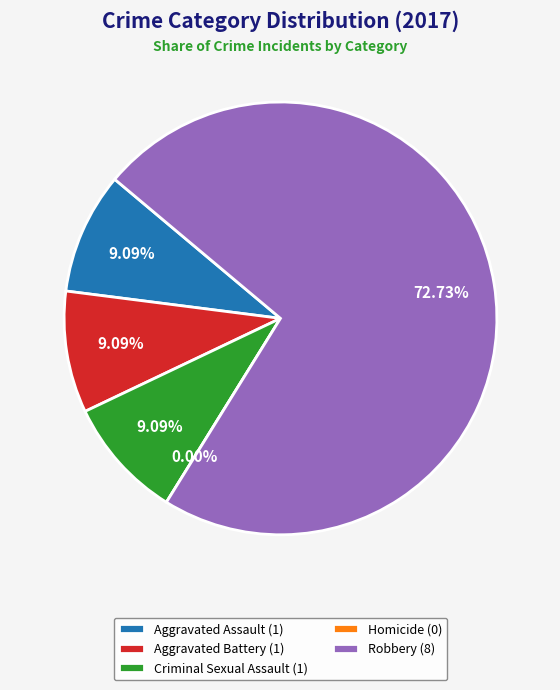

Rank the categories by value from highest to lowest.

Robbery, Aggravated Assault, Aggravated Battery, Criminal Sexual Assault, Homicide